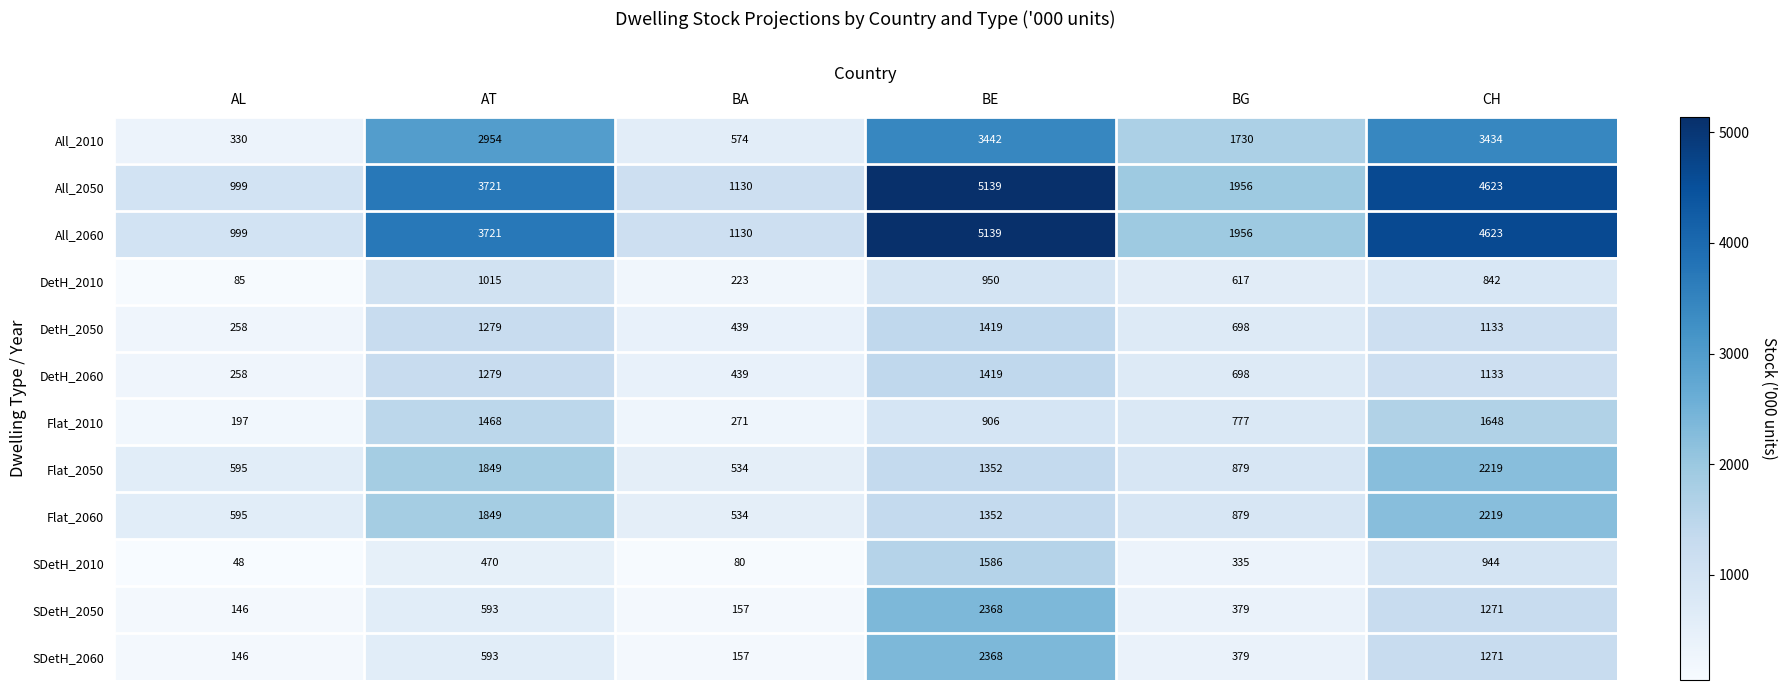

Between AL and BA, which series saw the biggest shift?

All_2010